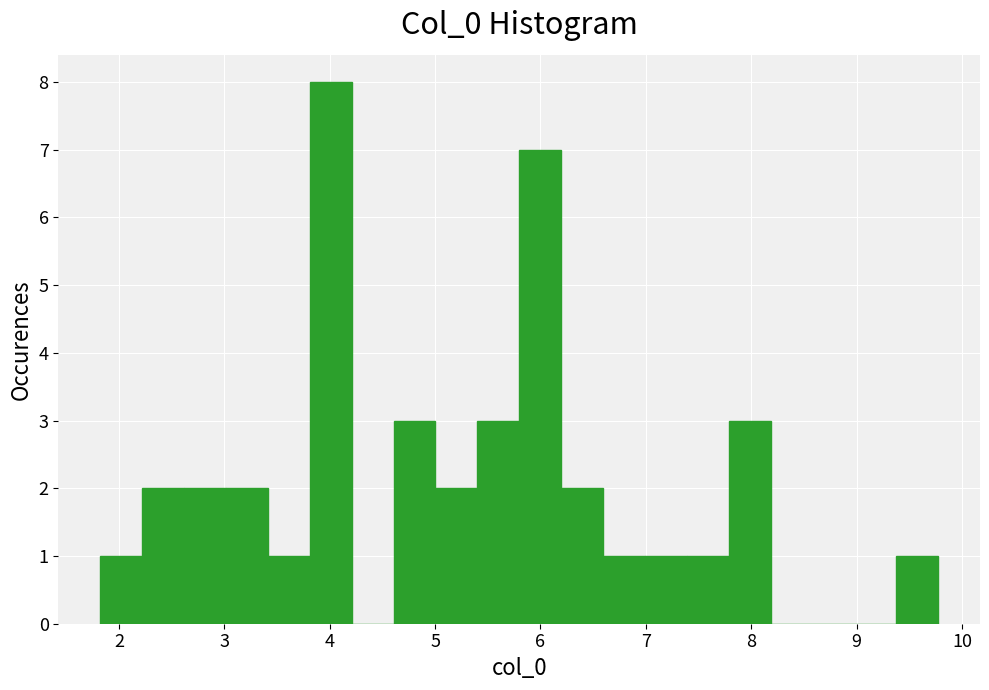

Around what value on the x-axis is the tallest bar? Give the approximate position of its centre, as read against the axis.

4.0